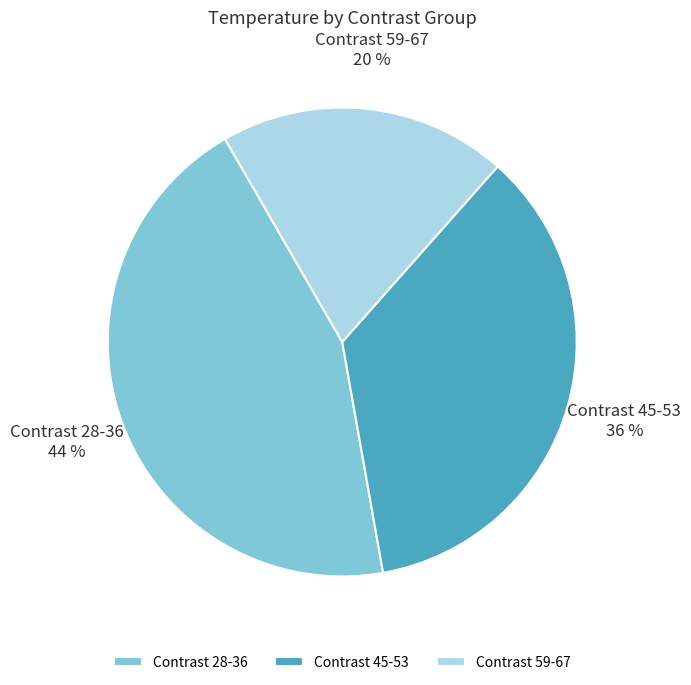

Between Contrast 45-53 and Contrast 59-67, which is larger?

Contrast 45-53